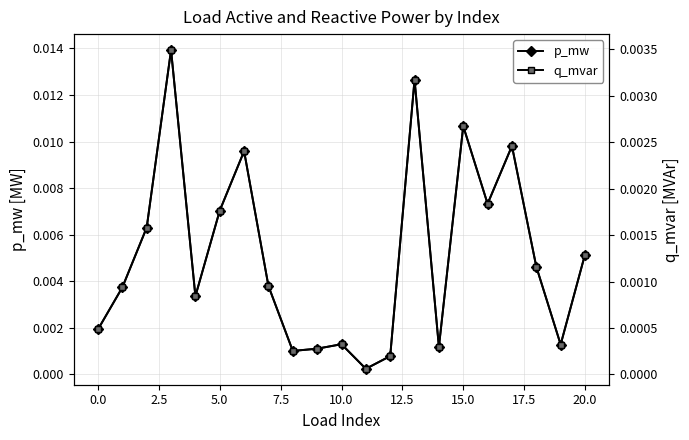

In p_mw, how many points are higher than both neighbors (excluding endpoints)?

6